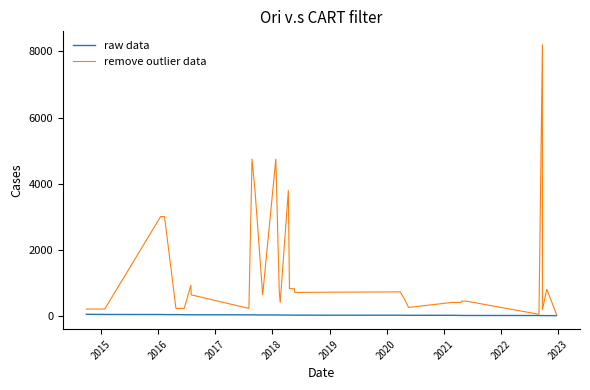

Does the chart have visible grid lines?

No